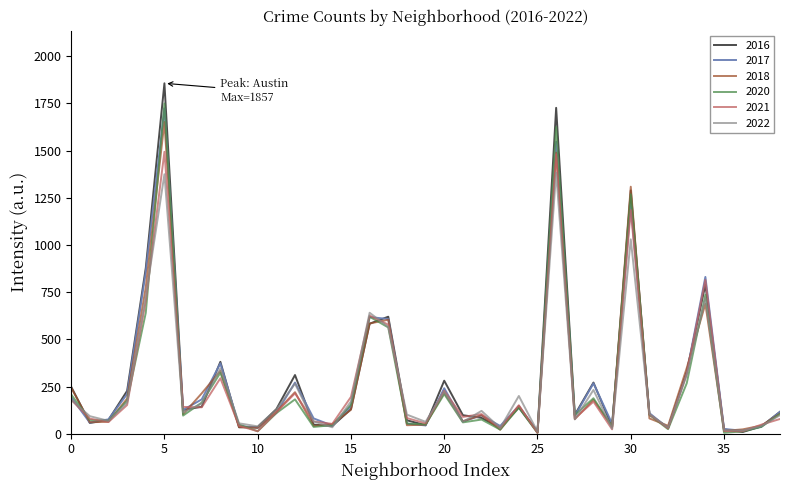

What is the maximum value shown in the chart?

1857